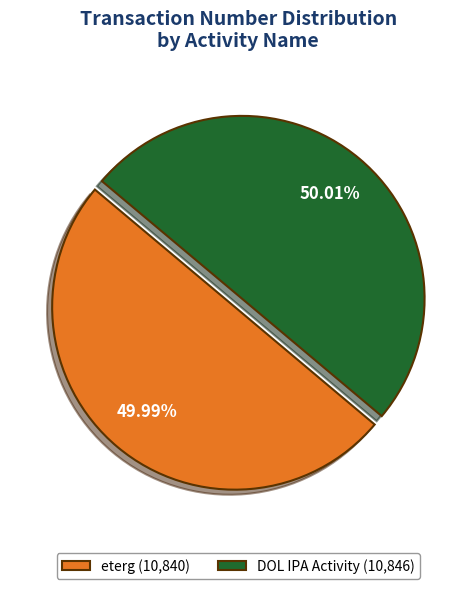

To the nearest percent, what portion does DOL IPA Activity represent?

50%